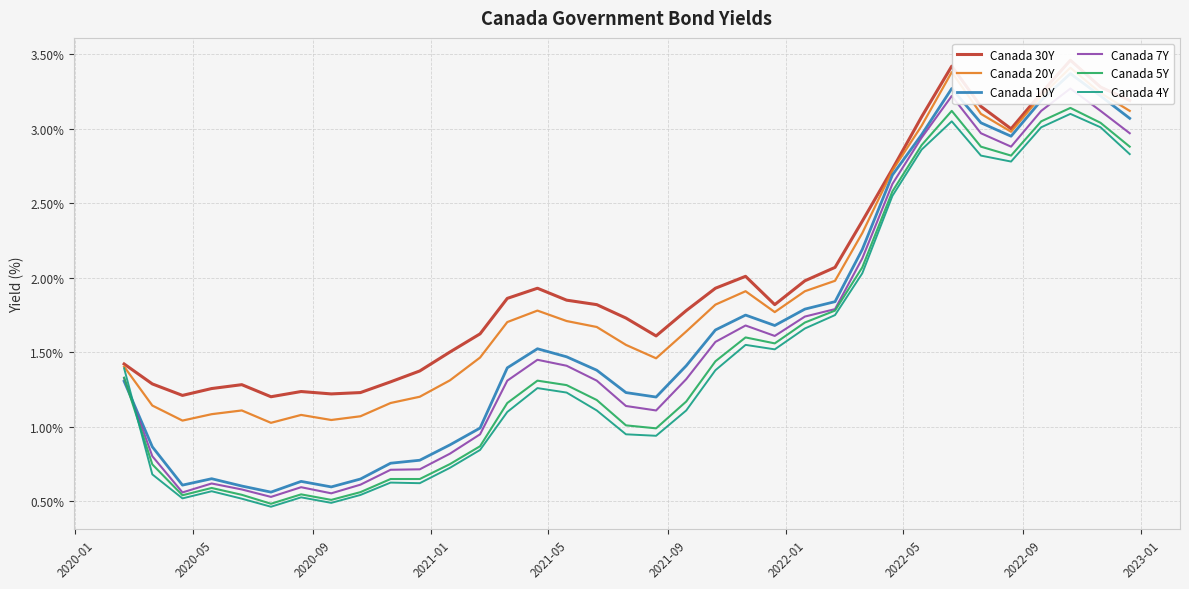

How many series are shown in this chart?

6